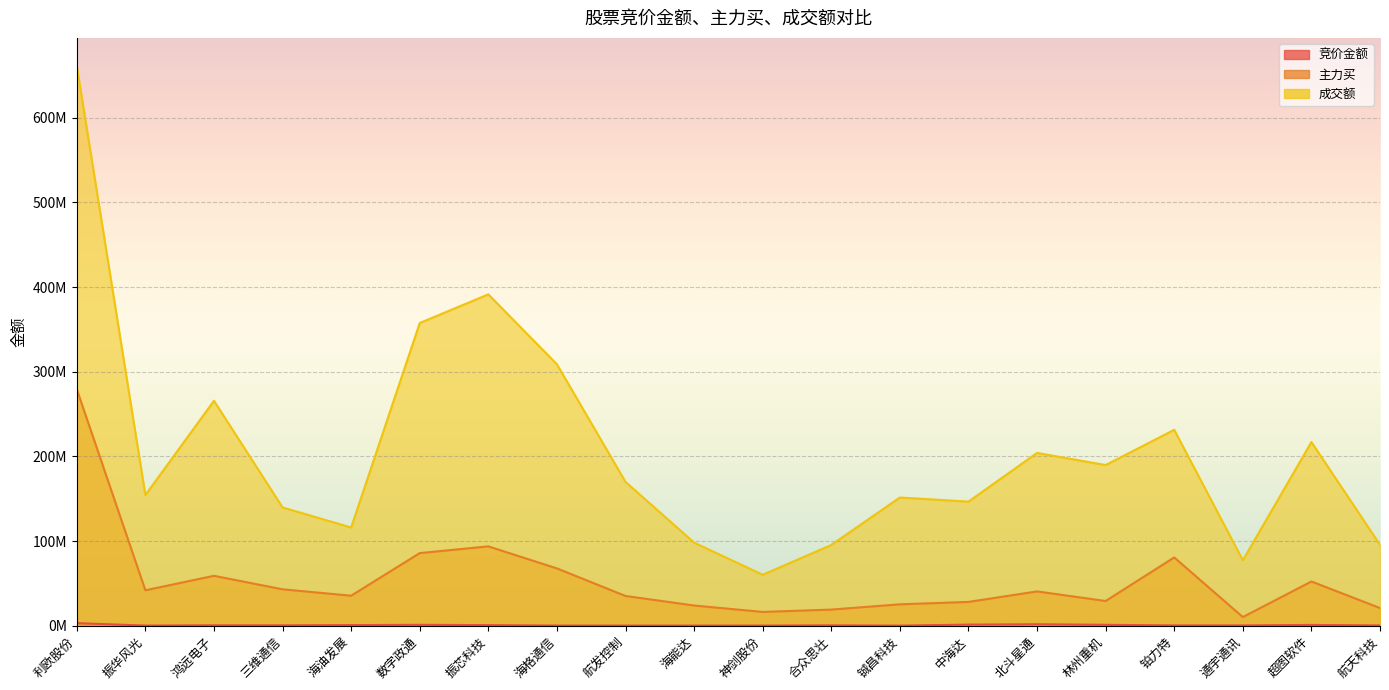

True or false: 成交额 and 主力买 cross at least once.

False